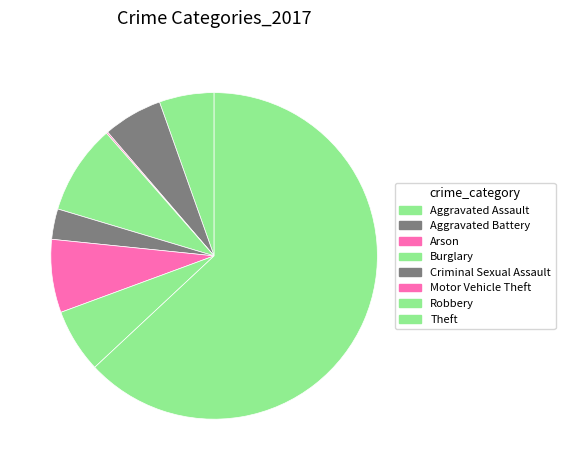

Rank the categories by value from lowest to highest.

Arson, Criminal Sexual Assault, Aggravated Assault, Aggravated Battery, Robbery, Motor Vehicle Theft, Burglary, Theft